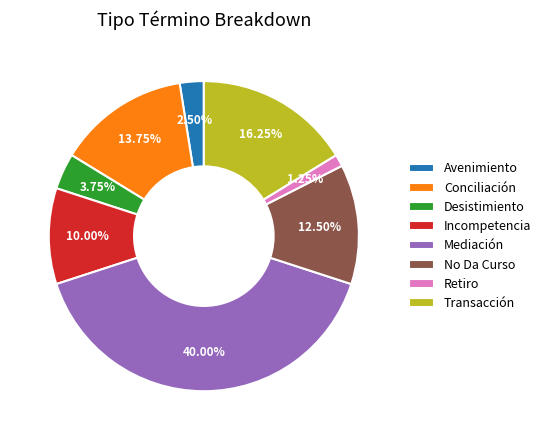

What percentage do Avenimiento and Incompetencia together represent?

12.5%